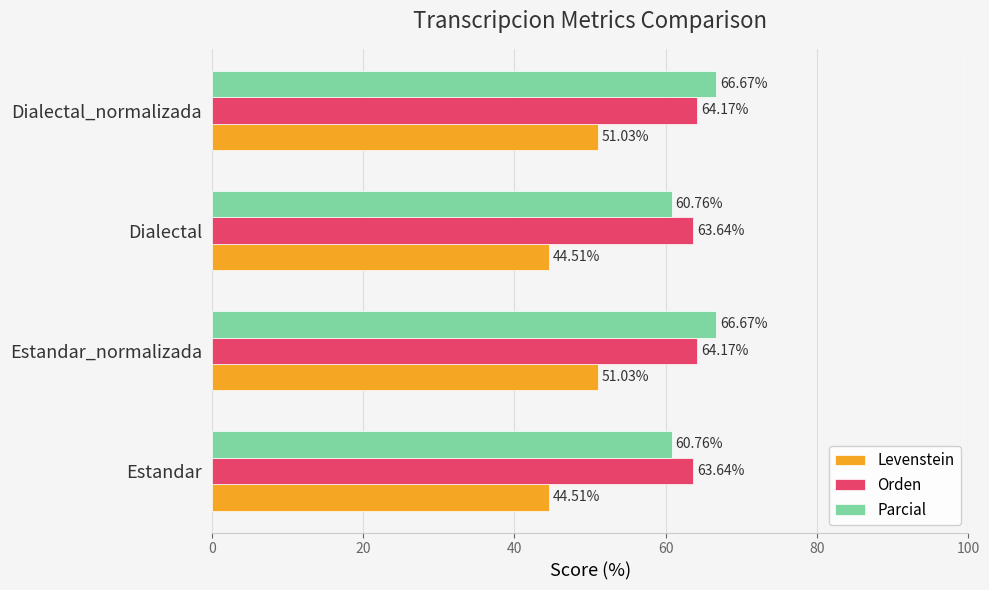

What is the difference between the maximum and minimum values in the Levenstein series?

6.5